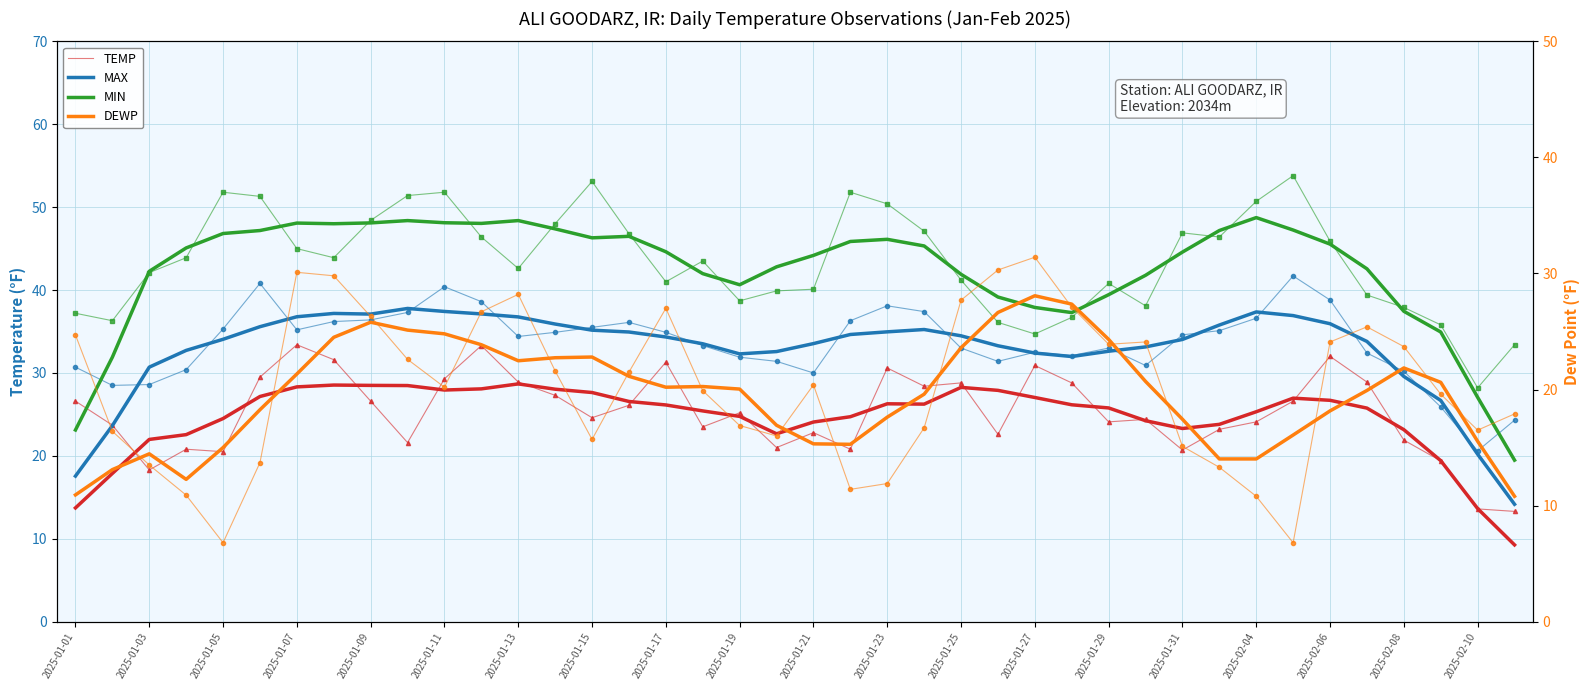

True or false: MAX has more than 1 interior local peaks.

True